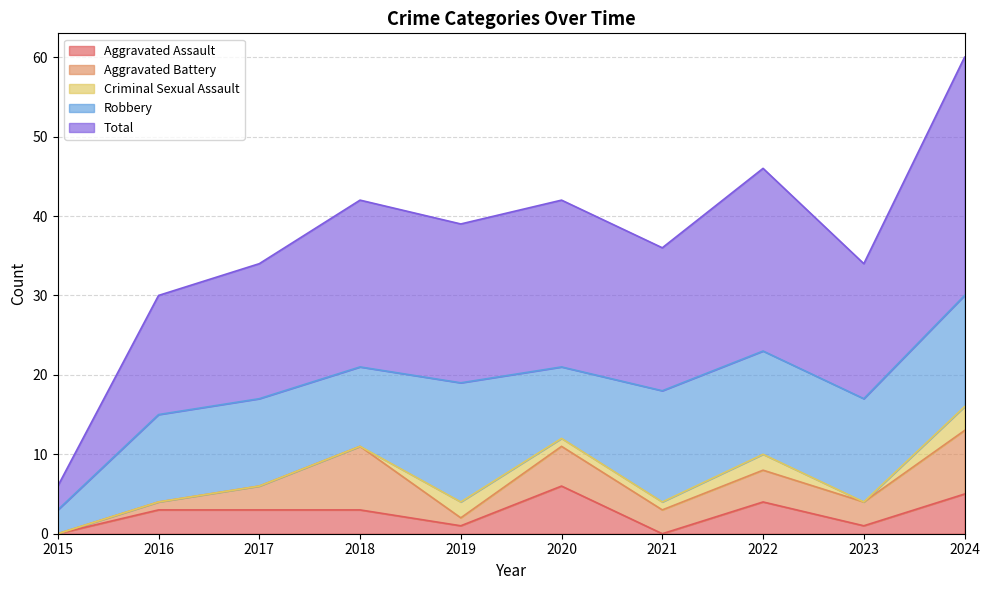

How many distinct data groups are displayed?

5